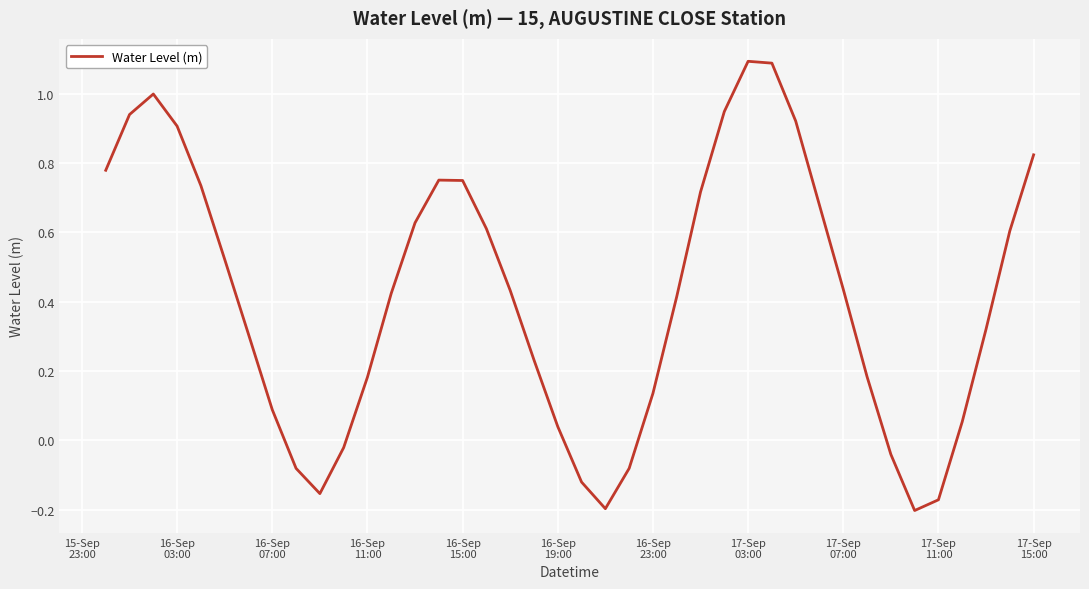

What is the difference between the maximum and minimum values?

1.3